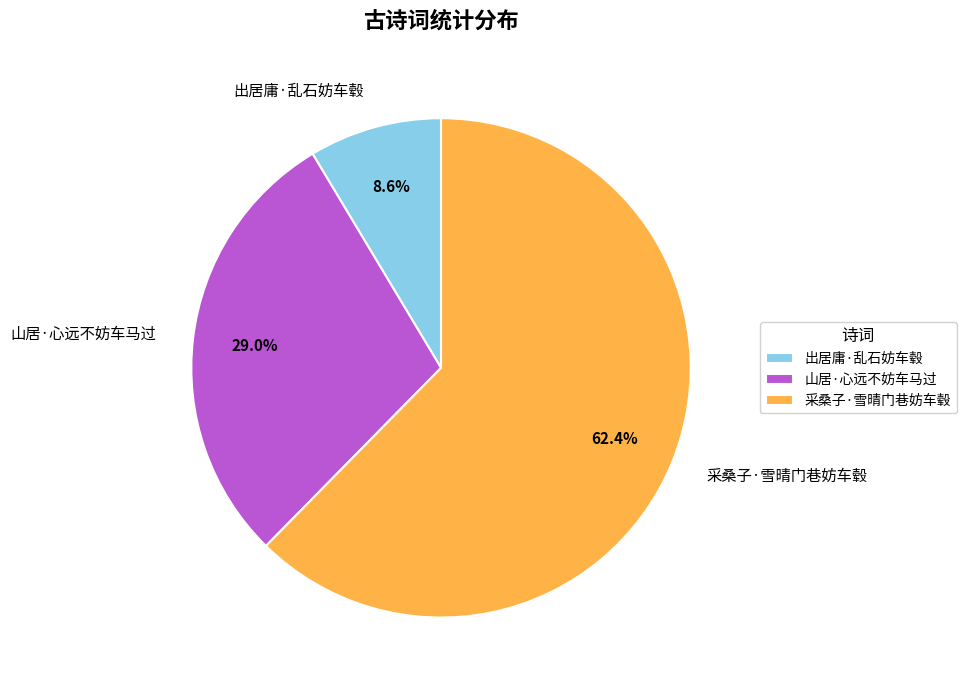

How many slices are in this pie chart?

3